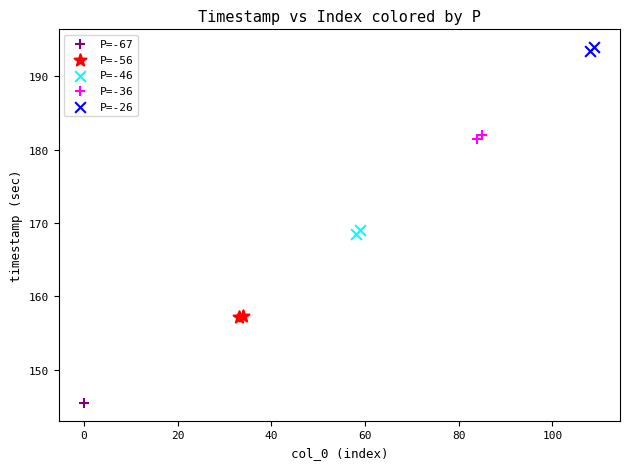

Which series reaches the maximum Y coordinate?

P=-26